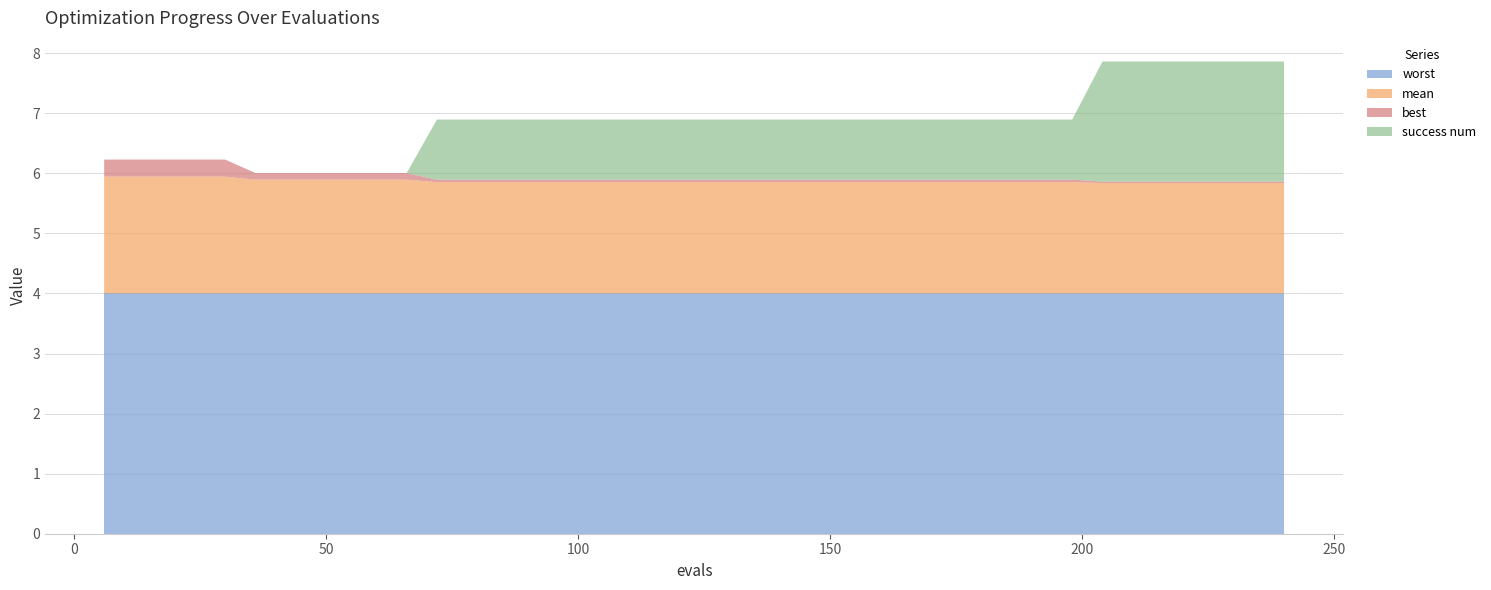

Reading right to left, extract all data points from this chart.

mean: 240=1.8	234=1.8	228=1.8	222=1.8	216=1.8	210=1.8	204=1.8	198=1.9	192=1.9	186=1.9	180=1.9	174=1.9	168=1.9	162=1.9	156=1.9	150=1.9	144=1.9	138=1.9	132=1.9	126=1.9	120=1.9	114=1.9	108=1.9	102=1.9	96=1.9	90=1.9	84=1.9	78=1.9	72=1.9	66=1.9	60=1.9	54=1.9	48=1.9	42=1.9	36=1.9	30=1.9	24=1.9	18=1.9	12=1.9	6=1.9
best: 240=0.0	234=0.0	228=0.0	222=0.0	216=0.0	210=0.0	204=0.0	198=0.0	192=0.0	186=0.0	180=0.0	174=0.0	168=0.0	162=0.0	156=0.0	150=0.0	144=0.0	138=0.0	132=0.0	126=0.0	120=0.0	114=0.0	108=0.0	102=0.0	96=0.0	90=0.0	84=0.0	78=0.0	72=0.0	66=0.1	60=0.1	54=0.1	48=0.1	42=0.1	36=0.1	30=0.3	24=0.3	18=0.3	12=0.3	6=0.3
worst: 240=4.0	234=4.0	228=4.0	222=4.0	216=4.0	210=4.0	204=4.0	198=4.0	192=4.0	186=4.0	180=4.0	174=4.0	168=4.0	162=4.0	156=4.0	150=4.0	144=4.0	138=4.0	132=4.0	126=4.0	120=4.0	114=4.0	108=4.0	102=4.0	96=4.0	90=4.0	84=4.0	78=4.0	72=4.0	66=4.0	60=4.0	54=4.0	48=4.0	42=4.0	36=4.0	30=4.0	24=4.0	18=4.0	12=4.0	6=4.0
success num: 240=2.0	234=2.0	228=2.0	222=2.0	216=2.0	210=2.0	204=2.0	198=1.0	192=1.0	186=1.0	180=1.0	174=1.0	168=1.0	162=1.0	156=1.0	150=1.0	144=1.0	138=1.0	132=1.0	126=1.0	120=1.0	114=1.0	108=1.0	102=1.0	96=1.0	90=1.0	84=1.0	78=1.0	72=1.0	66=0.0	60=0.0	54=0.0	48=0.0	42=0.0	36=0.0	30=0.0	24=0.0	18=0.0	12=0.0	6=0.0